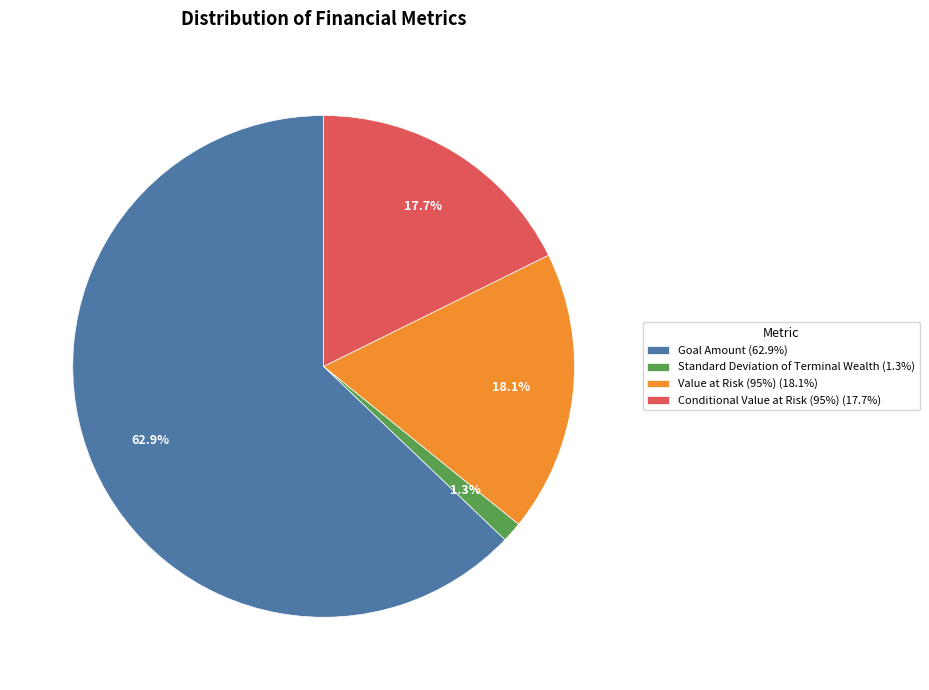

True or false: Standard Deviation of Terminal Wealth accounts for 1% of the total.

True